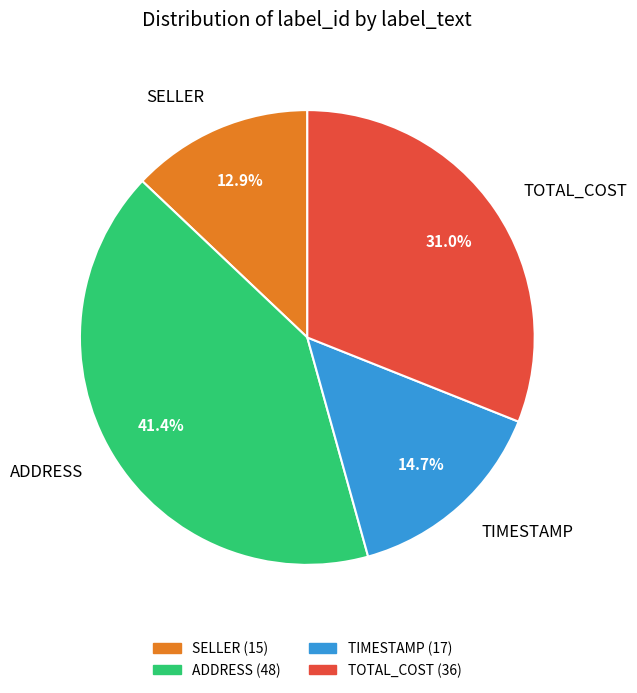

How many segments does this pie chart have?

4